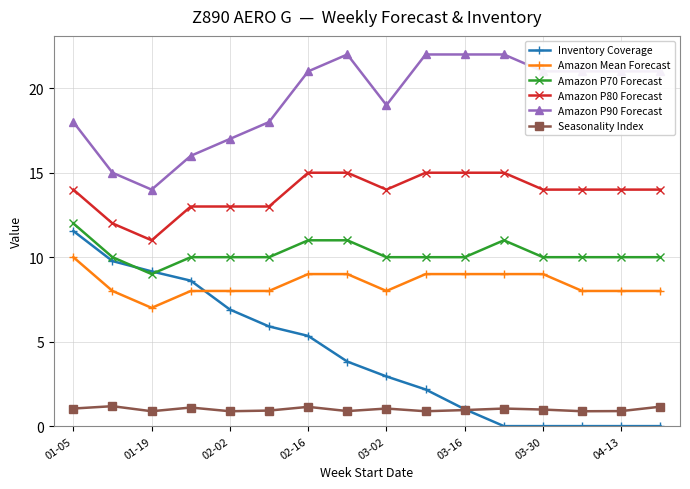

What is the difference between the maximum and minimum values in the Amazon P70 Forecast series?

3.0